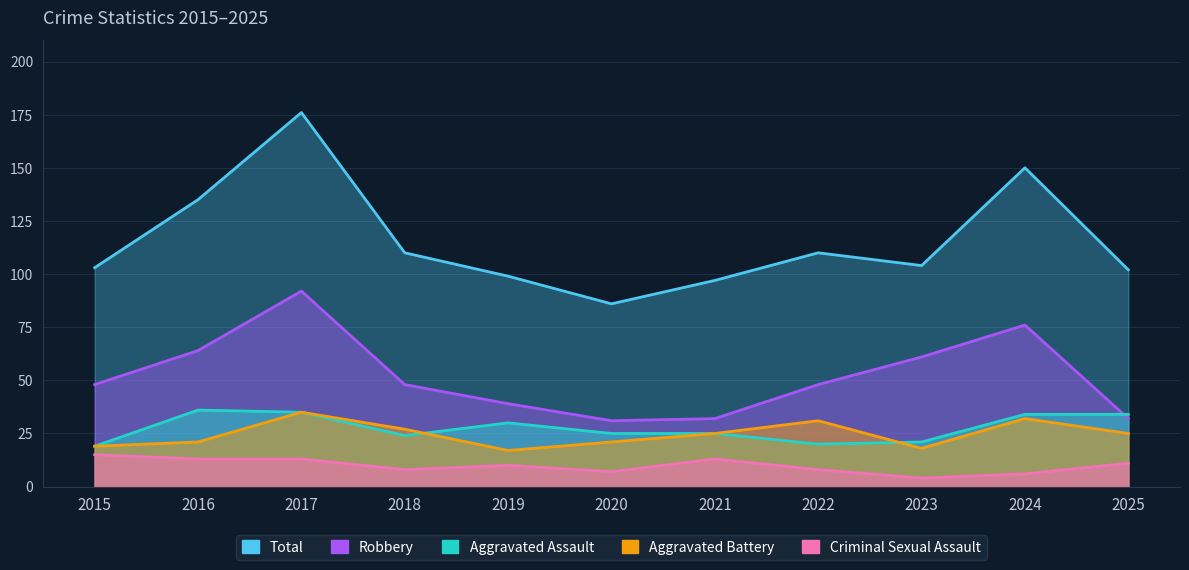

At which label is Robbery closest to 61?

2023